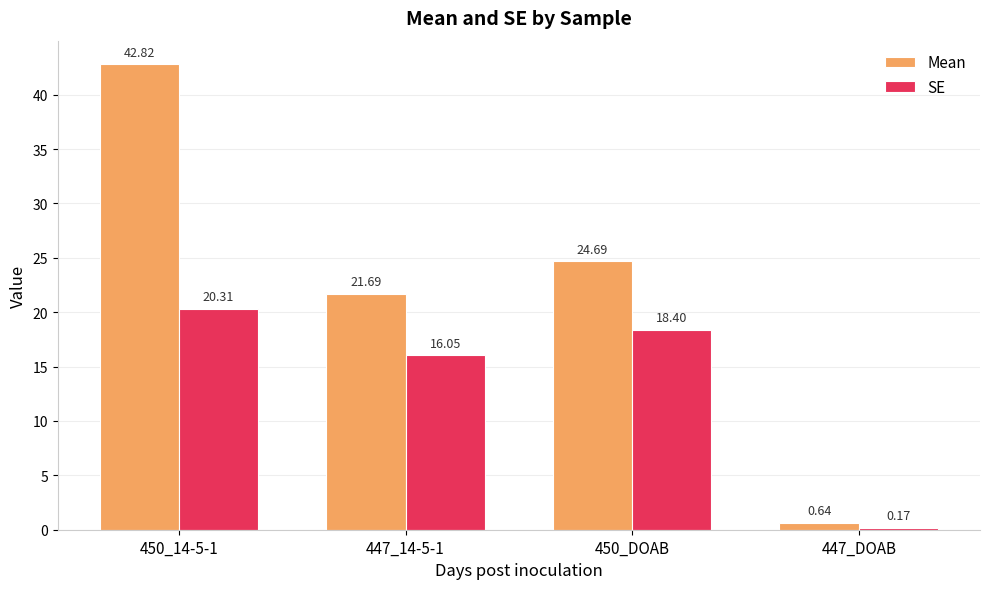

At which label does SE first exceed 18?

450_14-5-1